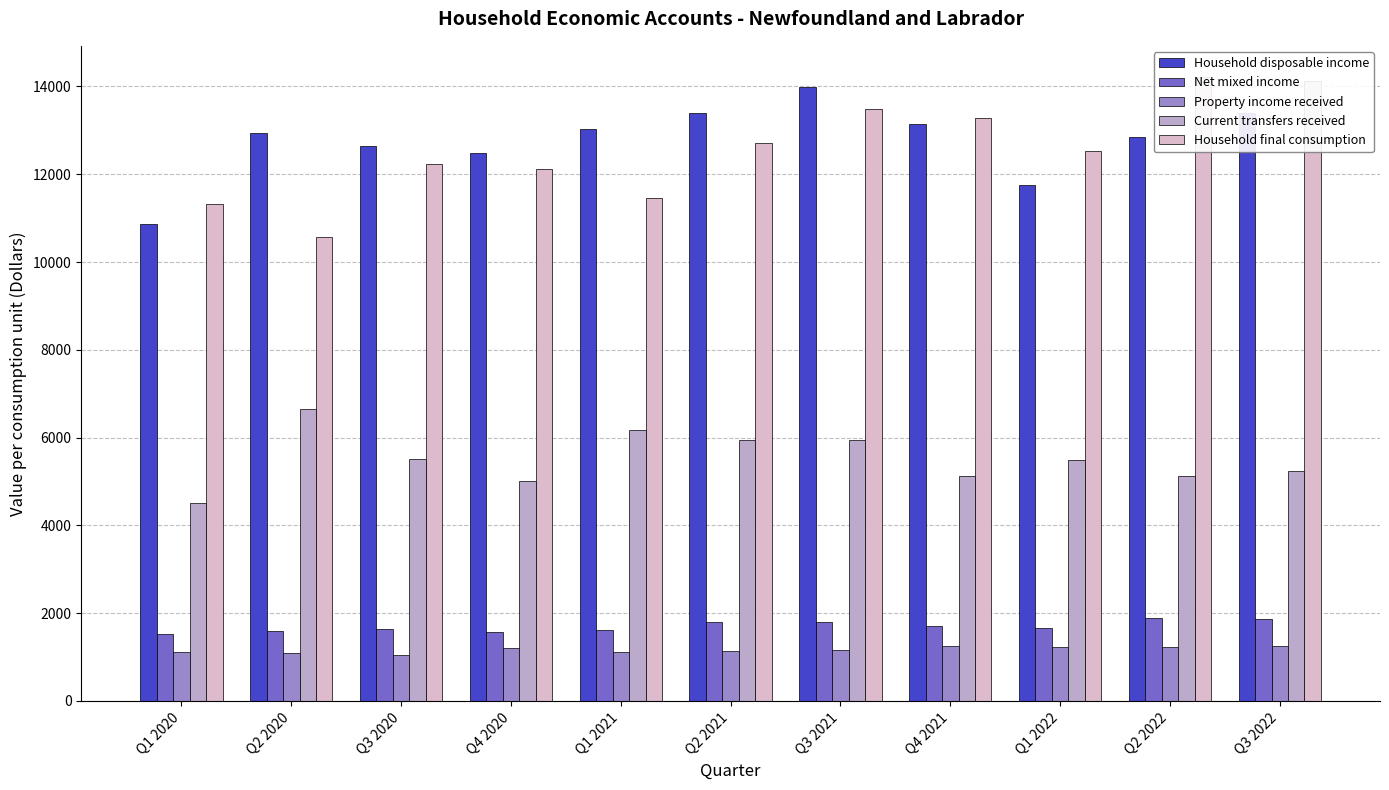

Reading left to right, list all the values displayed in this chart.

Household disposable income: Q1 2020=10866	Q2 2020=12936	Q3 2020=12636	Q4 2020=12481	Q1 2021=13025	Q2 2021=13384	Q3 2021=13980	Q4 2021=13135	Q1 2022=11744	Q2 2022=12837	Q3 2022=13390
Net mixed income: Q1 2020=1529	Q2 2020=1589	Q3 2020=1643	Q4 2020=1576	Q1 2021=1620	Q2 2021=1792	Q3 2021=1796	Q4 2021=1702	Q1 2022=1655	Q2 2022=1885	Q3 2022=1877
Property income received: Q1 2020=1105	Q2 2020=1094	Q3 2020=1056	Q4 2020=1203	Q1 2021=1124	Q2 2021=1147	Q3 2021=1164	Q4 2021=1247	Q1 2022=1219	Q2 2022=1221	Q3 2022=1253
Current transfers received: Q1 2020=4500	Q2 2020=6658	Q3 2020=5522	Q4 2020=5004	Q1 2021=6179	Q2 2021=5942	Q3 2021=5937	Q4 2021=5116	Q1 2022=5494	Q2 2022=5124	Q3 2022=5228
Household final consumption: Q1 2020=11313	Q2 2020=10570	Q3 2020=12242	Q4 2020=12128	Q1 2021=11466	Q2 2021=12709	Q3 2021=13486	Q4 2021=13285	Q1 2022=12525	Q2 2022=14214	Q3 2022=14129